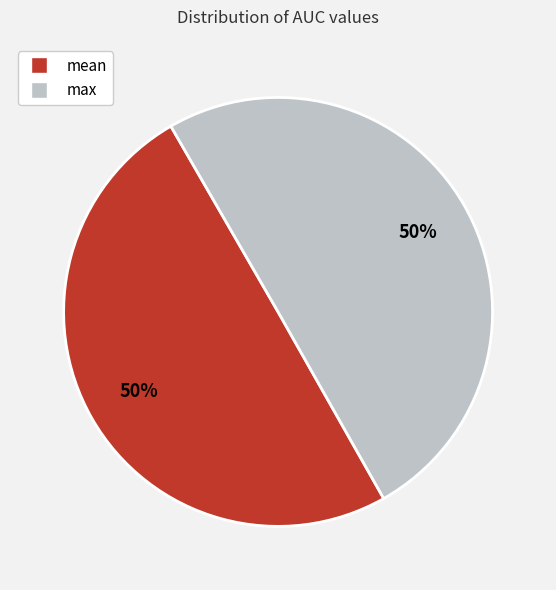

What percentage is the max slice, to the nearest percent?

50%